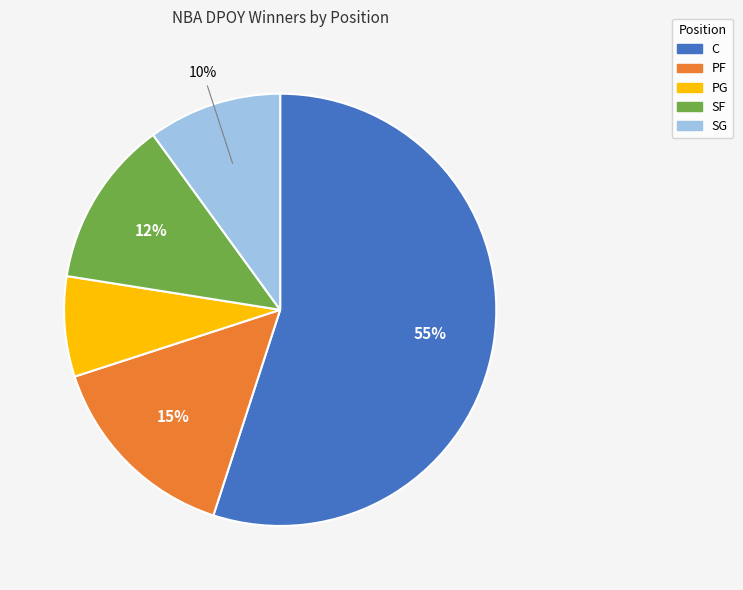

What is the ratio of the value at C to the value at SG?

5.5